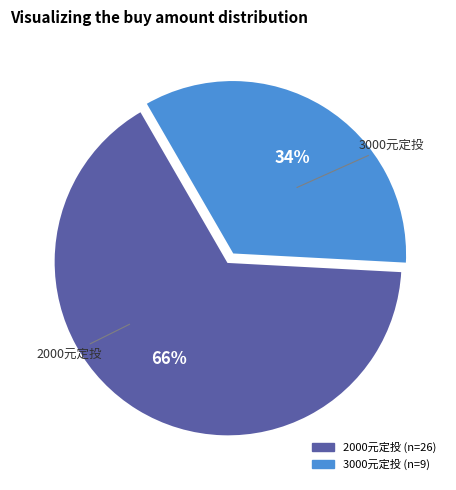

How many segments does this pie chart have?

2